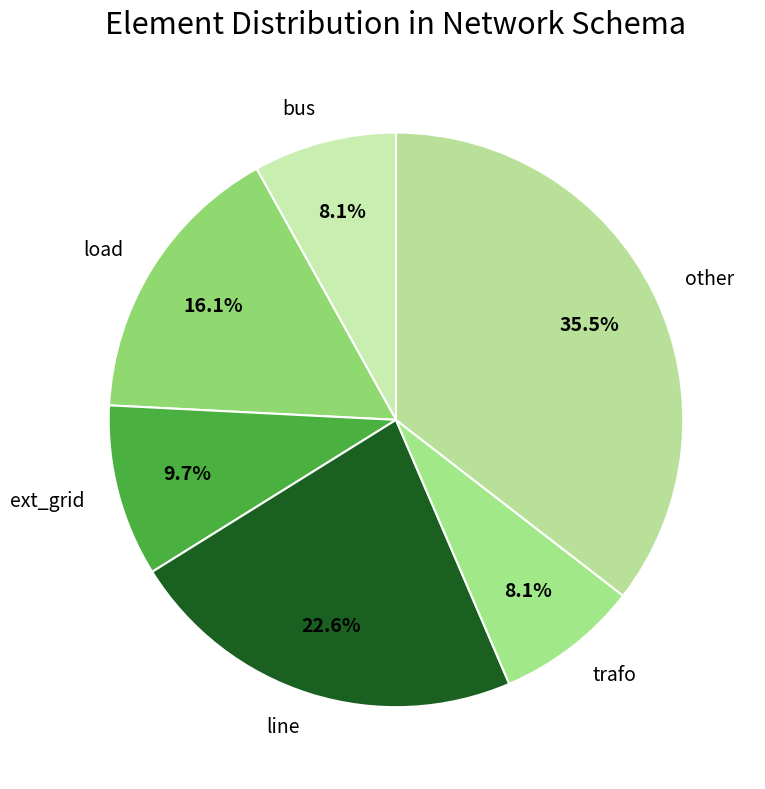

To the nearest percent, what is the combined percentage of load and bus?

24%